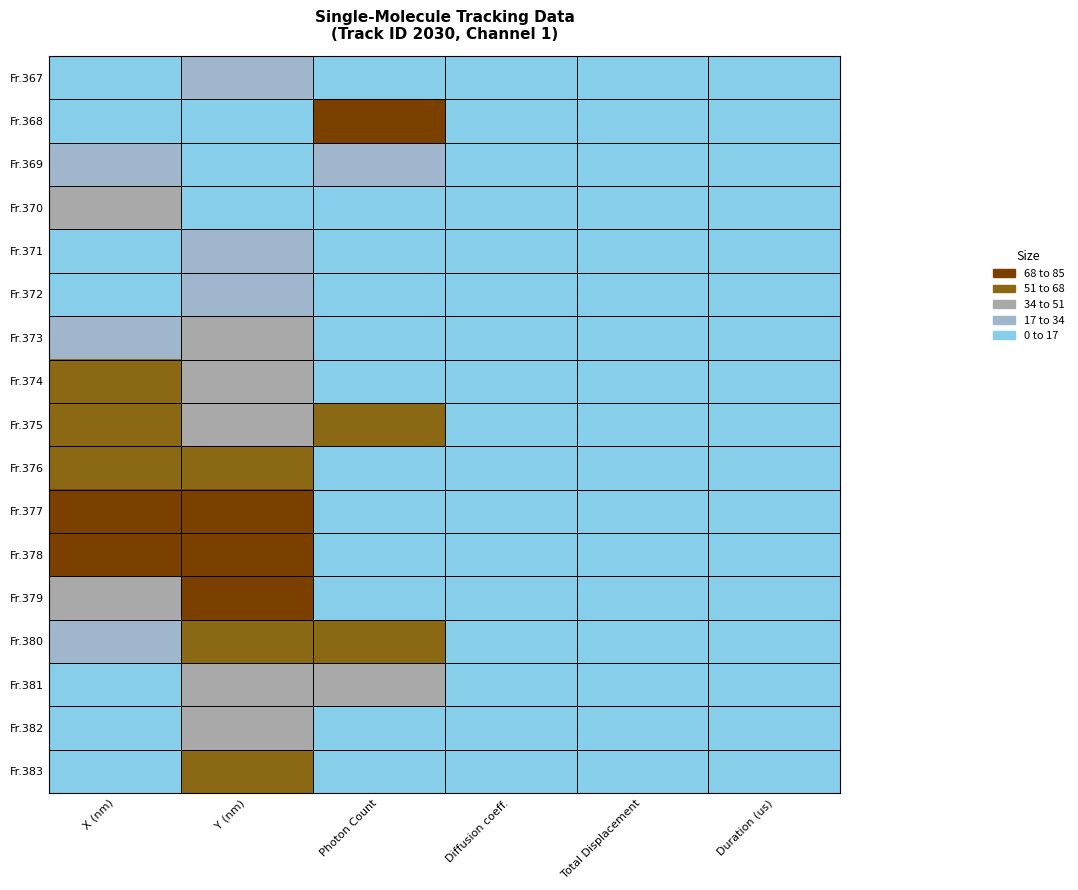

Reading left to right, transcribe all the data shown in this chart.

Fr.367: X (nm)=0.0	Y (nm)=30.0	Photon Count=4.5	Diffusion coeff.=0.0	Total Displacement=0.0	Duration (us)=0.0
Fr.368: X (nm)=13.0	Y (nm)=0.0	Photon Count=85.0	Diffusion coeff.=0.0	Total Displacement=0.0	Duration (us)=0.0
Fr.369: X (nm)=30.2	Y (nm)=8.8	Photon Count=22.5	Diffusion coeff.=0.0	Total Displacement=0.0	Duration (us)=0.0
Fr.370: X (nm)=39.6	Y (nm)=12.5	Photon Count=2.8	Diffusion coeff.=0.0	Total Displacement=0.0	Duration (us)=0.0
Fr.371: X (nm)=9.7	Y (nm)=32.1	Photon Count=6.5	Diffusion coeff.=0.0	Total Displacement=0.0	Duration (us)=0.0
Fr.372: X (nm)=3.9	Y (nm)=21.5	Photon Count=9.4	Diffusion coeff.=0.0	Total Displacement=0.0	Duration (us)=0.0
Fr.373: X (nm)=23.9	Y (nm)=37.5	Photon Count=0.3	Diffusion coeff.=0.0	Total Displacement=0.0	Duration (us)=0.0
Fr.374: X (nm)=51.3	Y (nm)=34.2	Photon Count=2.6	Diffusion coeff.=0.0	Total Displacement=0.0	Duration (us)=0.0
Fr.375: X (nm)=57.0	Y (nm)=38.4	Photon Count=53.2	Diffusion coeff.=0.0	Total Displacement=0.0	Duration (us)=0.0
Fr.376: X (nm)=63.9	Y (nm)=62.4	Photon Count=3.0	Diffusion coeff.=0.0	Total Displacement=0.0	Duration (us)=0.0
Fr.377: X (nm)=71.4	Y (nm)=69.9	Photon Count=7.9	Diffusion coeff.=0.0	Total Displacement=0.0	Duration (us)=0.0
Fr.378: X (nm)=85.0	Y (nm)=72.5	Photon Count=0.0	Diffusion coeff.=0.0	Total Displacement=0.0	Duration (us)=0.0
Fr.379: X (nm)=37.4	Y (nm)=85.0	Photon Count=5.0	Diffusion coeff.=0.0	Total Displacement=0.0	Duration (us)=0.0
Fr.380: X (nm)=21.0	Y (nm)=59.9	Photon Count=57.4	Diffusion coeff.=0.0	Total Displacement=0.0	Duration (us)=0.0
Fr.381: X (nm)=8.2	Y (nm)=44.6	Photon Count=46.8	Diffusion coeff.=0.0	Total Displacement=0.0	Duration (us)=0.0
Fr.382: X (nm)=13.2	Y (nm)=45.6	Photon Count=3.5	Diffusion coeff.=0.0	Total Displacement=0.0	Duration (us)=0.0
Fr.383: X (nm)=4.0	Y (nm)=53.0	Photon Count=0.1	Diffusion coeff.=0.0	Total Displacement=0.0	Duration (us)=0.0